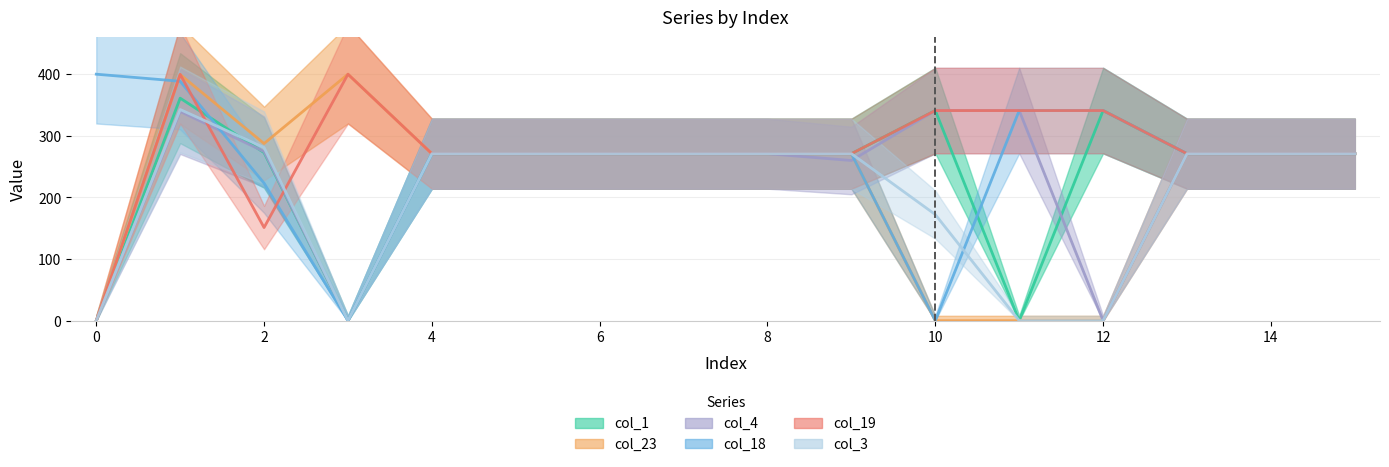

Reading right to left, list all the values displayed in this chart.

col_1: 271.0	271.0	271.0	341.0	0.0	341.0	271.0	271.0	271.0	271.0	271.0	271.0	0.0	272.7	361.1	0.0
col_23: 271.0	271.0	271.0	0.0	0.0	0.0	271.0	271.0	271.0	271.0	271.0	271.0	400.0	287.5	399.4	0.0
col_4: 271.0	271.0	271.0	0.0	341.0	341.0	259.9	271.0	271.0	271.0	271.0	271.0	0.0	274.4	339.6	0.0
col_18: 271.0	271.0	271.0	341.0	341.0	0.0	271.0	271.0	271.0	271.0	271.0	271.0	0.0	223.1	388.5	400.0
col_19: 271.0	271.0	271.0	341.0	341.0	341.0	271.0	271.0	271.0	271.0	271.0	271.0	400.0	151.1	399.7	0.0
col_3: 271.0	271.0	271.0	0.0	0.0	172.3	271.0	271.0	271.0	271.0	271.0	271.0	0.0	281.0	342.7	0.0